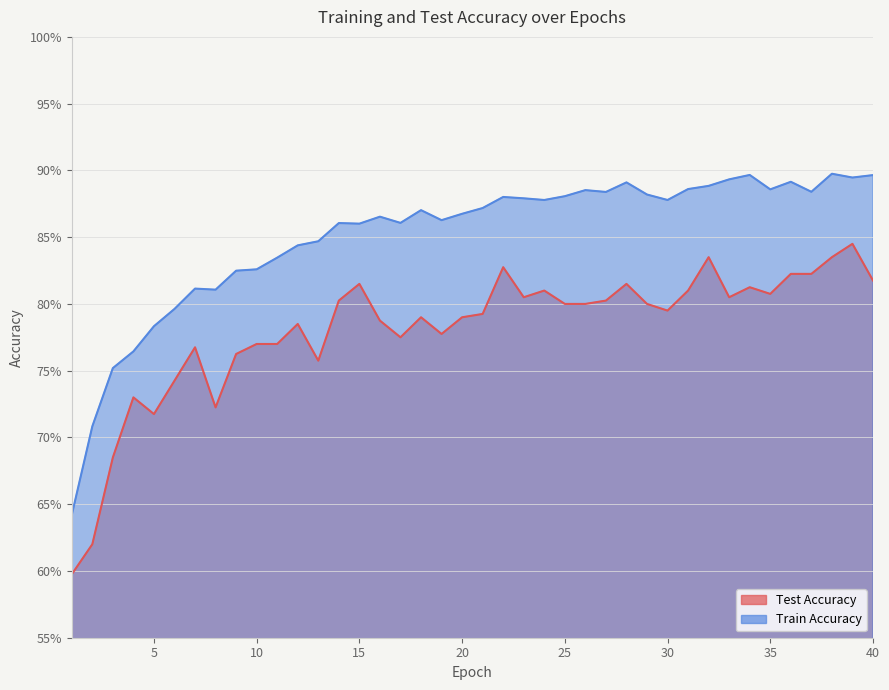

What are all the series names shown in the legend?

test_accuracy, train_accuracy